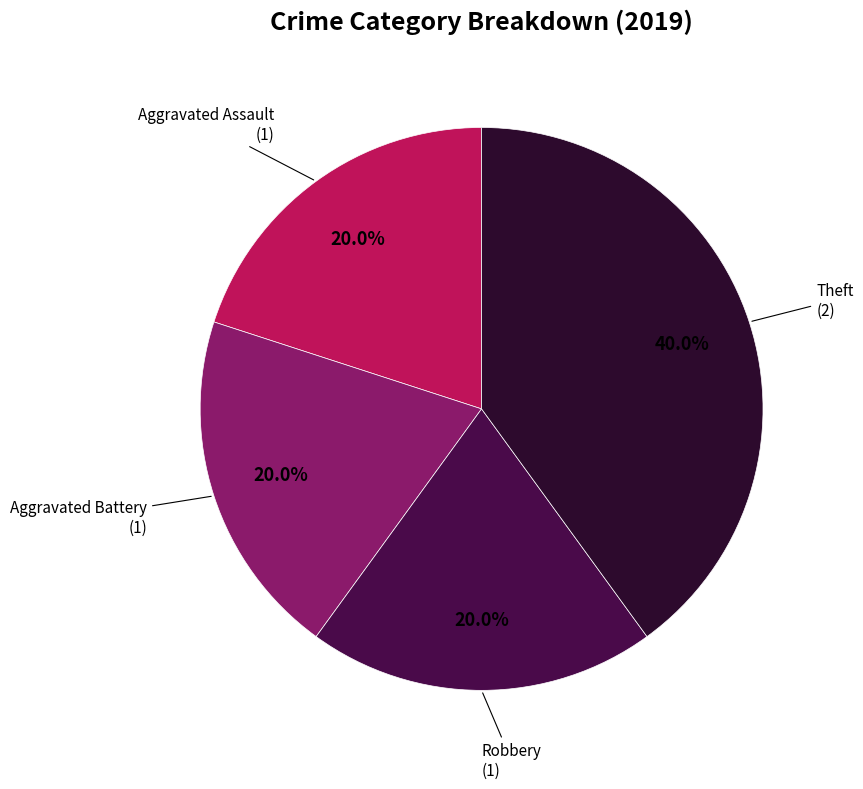

What percentage is the Aggravated Battery slice, to the nearest percent?

20%